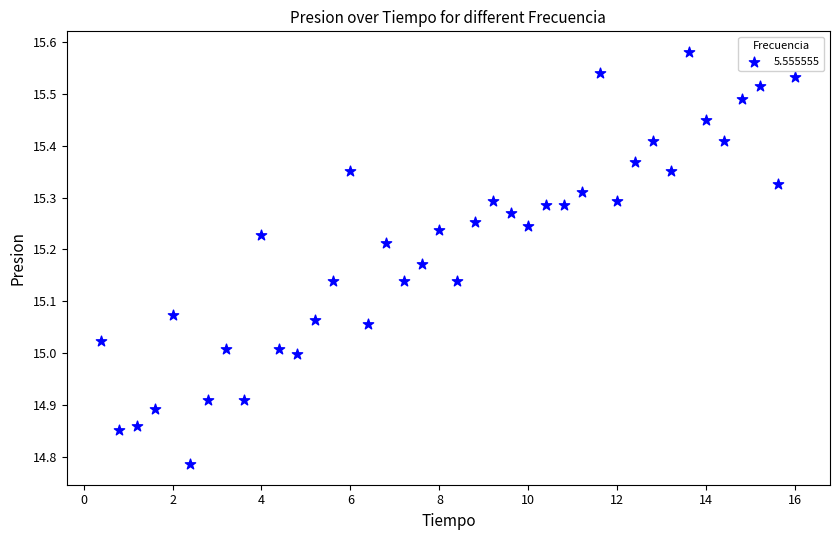

What is the range of Y values (max minus min)?

0.8